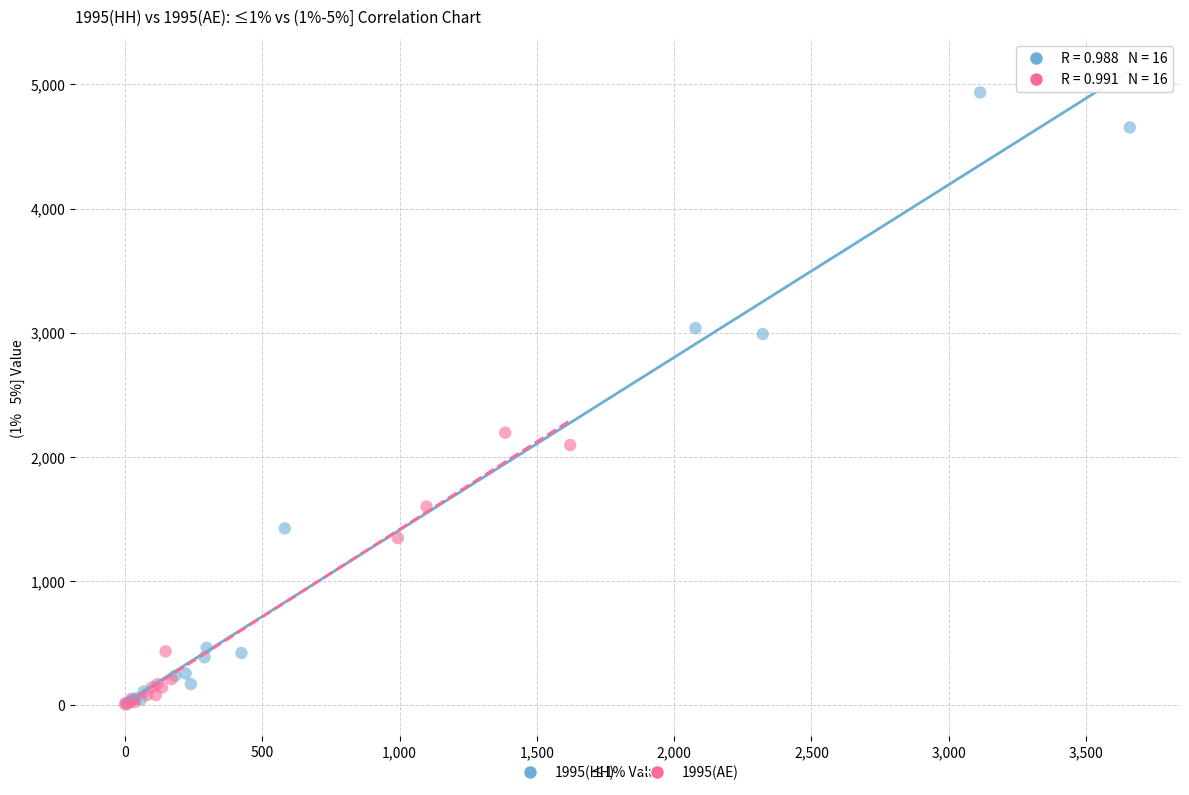

Which series reaches the maximum Y coordinate?

1995(HH)